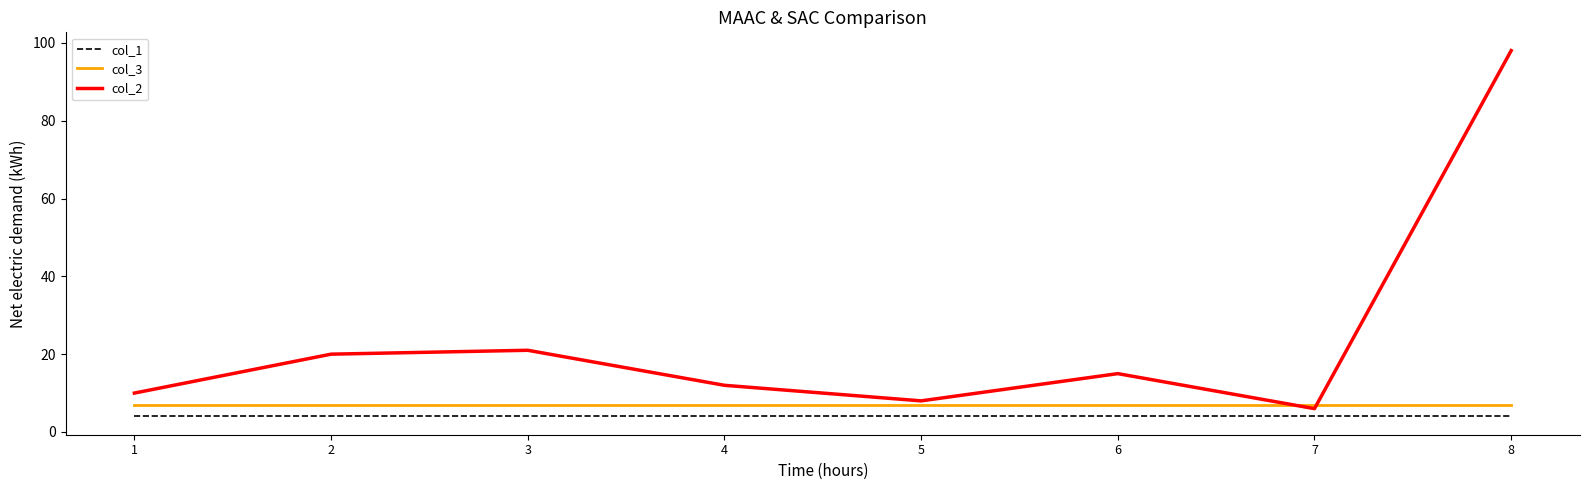

True or false: col_3 has a value of 7 at 4.

True